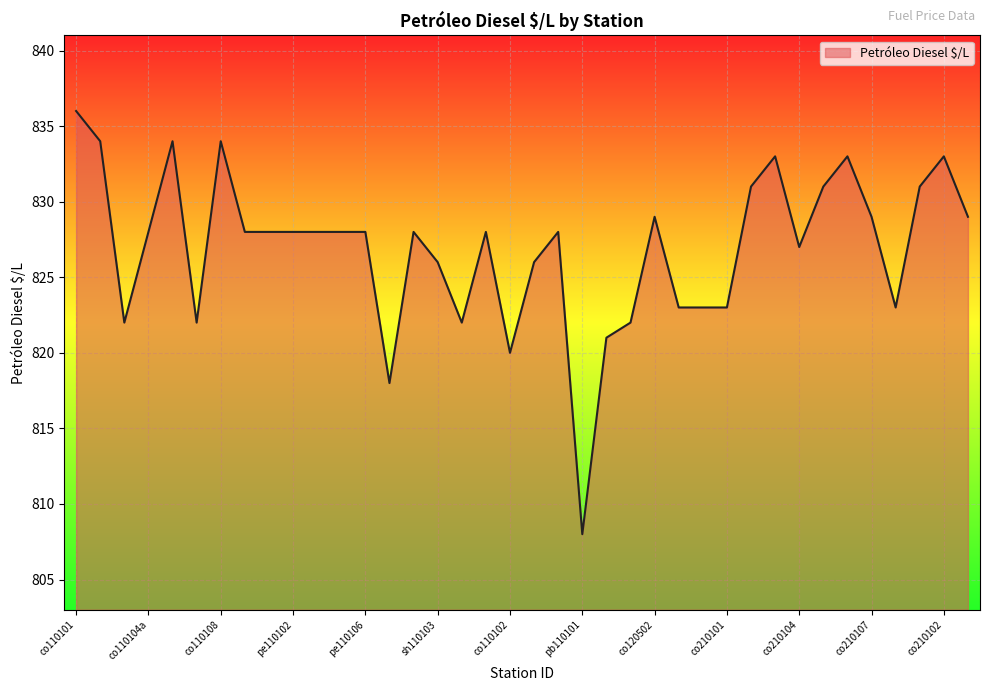

Reading left to right, extract all data points from this chart.

836	834	822	828	834	822	834	828	828	828	828	828	828	818	828	826	822	828	820	826	828	808	821	822	829	823	823	823	831	833	827	831	833	829	823	831	833	829